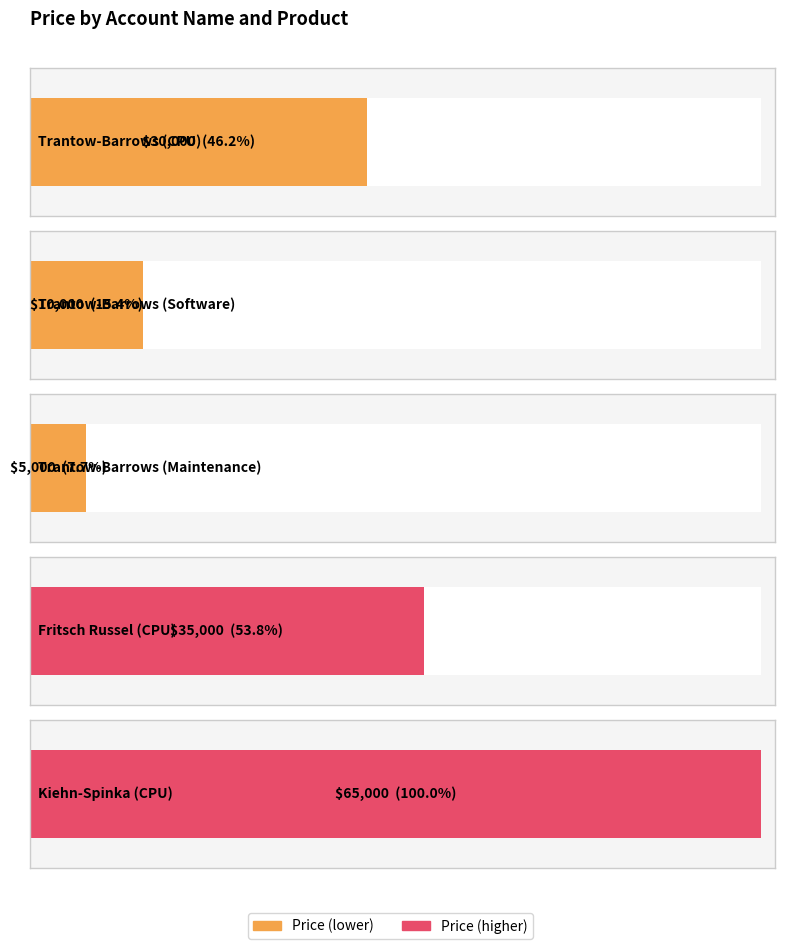

Does the chart contain stacked bars?

No